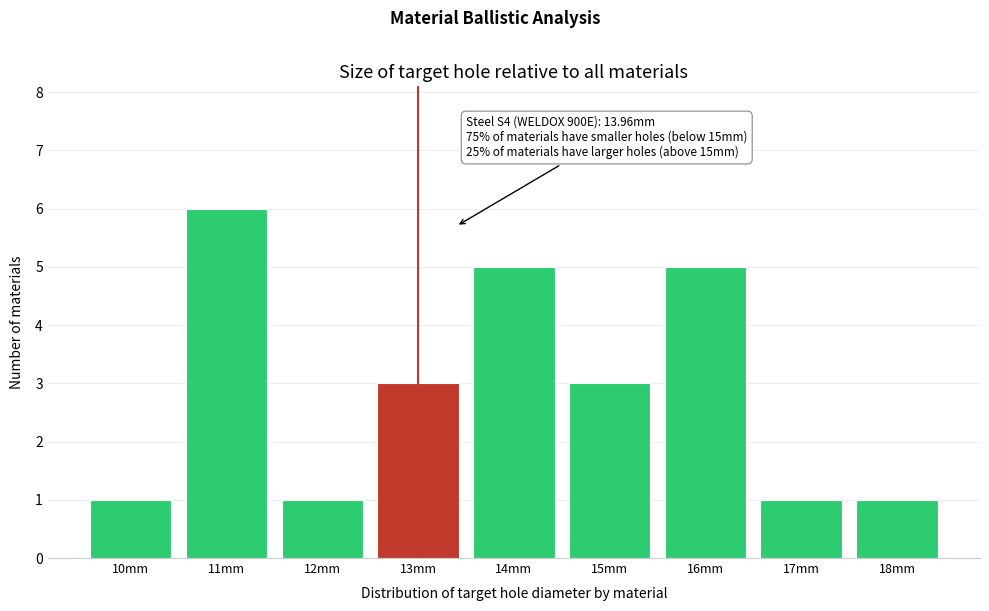

Reading right to left, what are all the values shown in this chart?

18mm=1	17mm=1	16mm=5	15mm=3	14mm=5	13mm=3	12mm=1	11mm=6	10mm=1